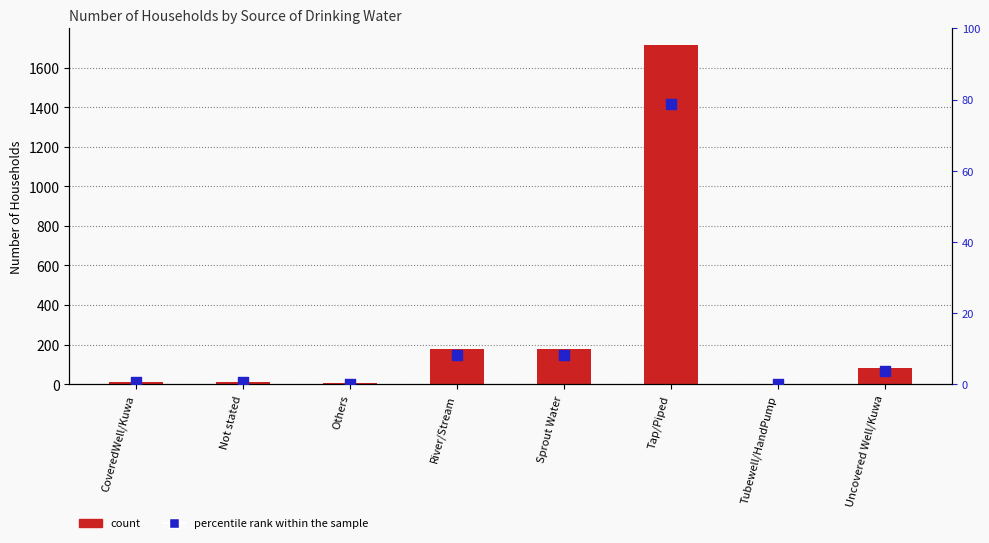

What is the total value across all series at Tap/Piped?

1790.8